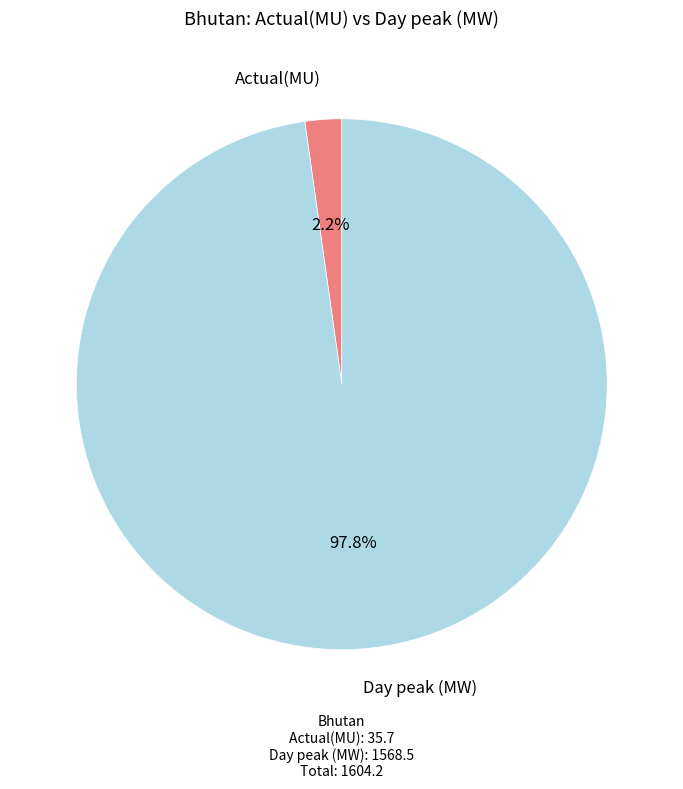

Is there any slice that represents more than half of the pie?

Yes